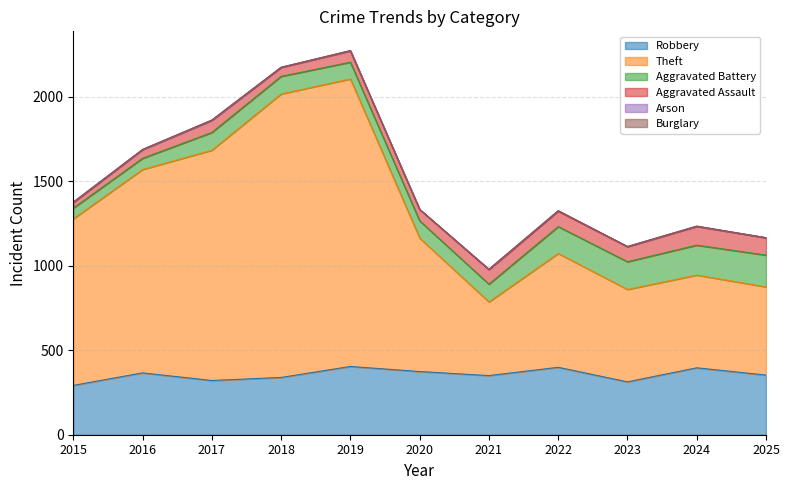

At 2015, list the series in order from smallest to largest.

Burglary, Arson, Aggravated Assault, Aggravated Battery, Robbery, Theft